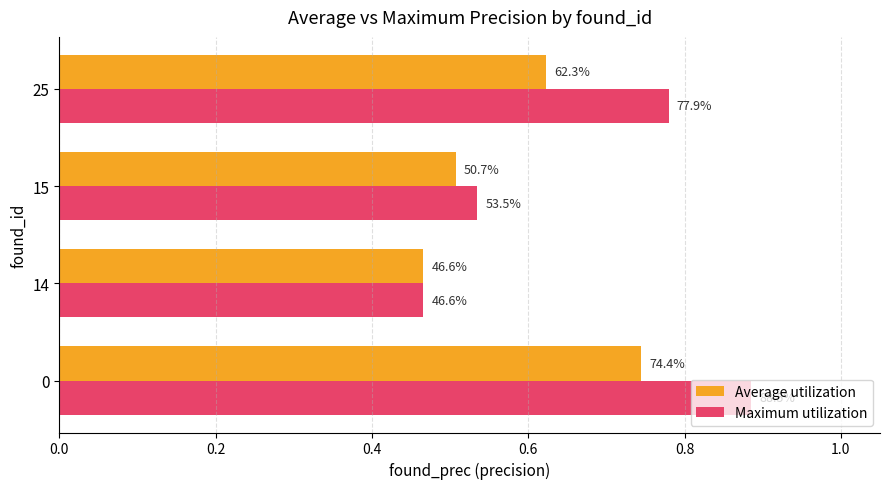

What are all the series names shown in the legend?

Average utilization, Maximum utilization